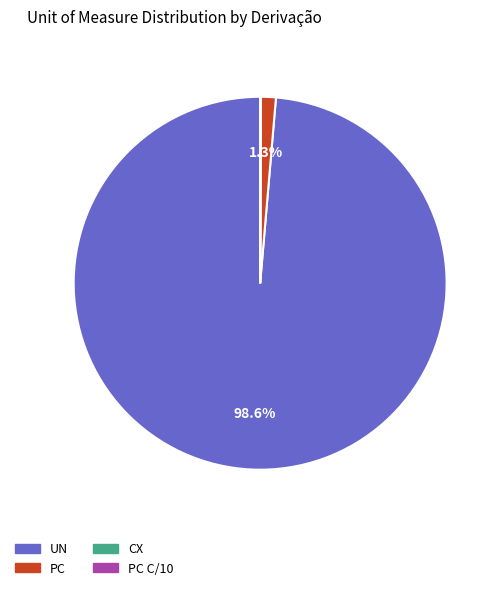

Which has a higher value, PC or UN?

UN